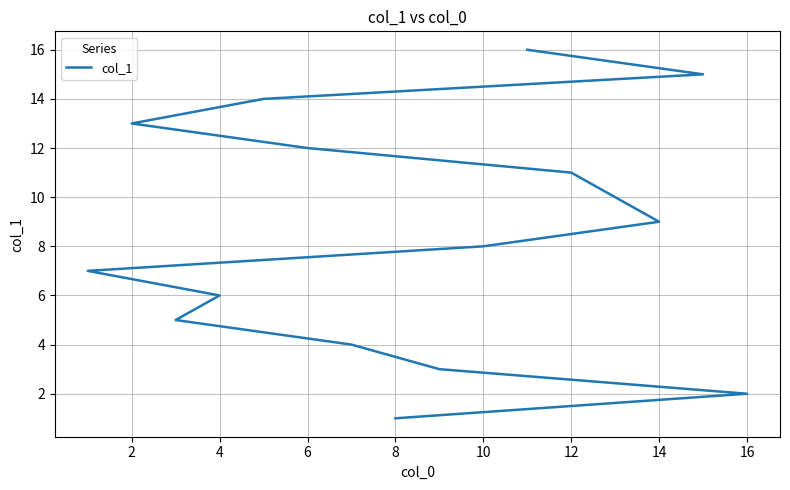

Does the chart have visible grid lines?

Yes